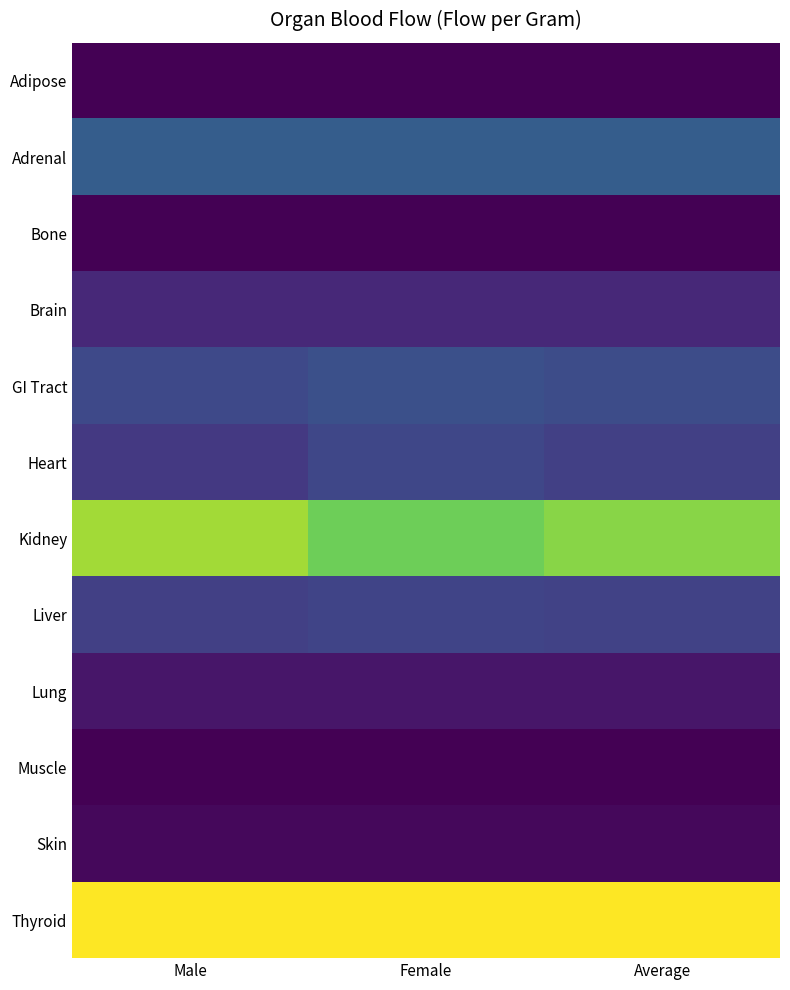

What is the spread (max minus min) of values at Male?

3.6